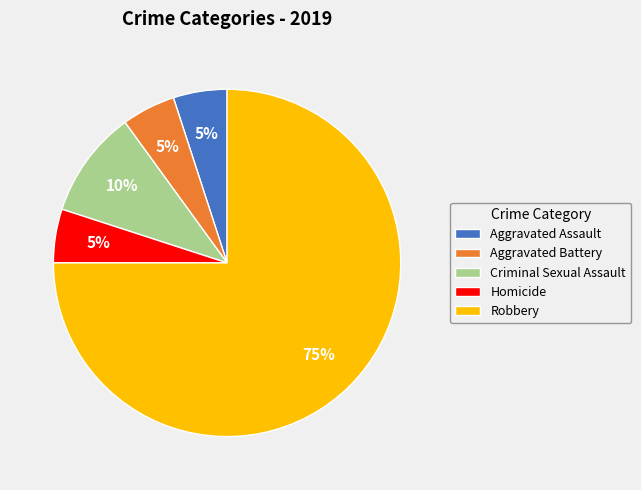

Does any single category account for the majority?

Yes